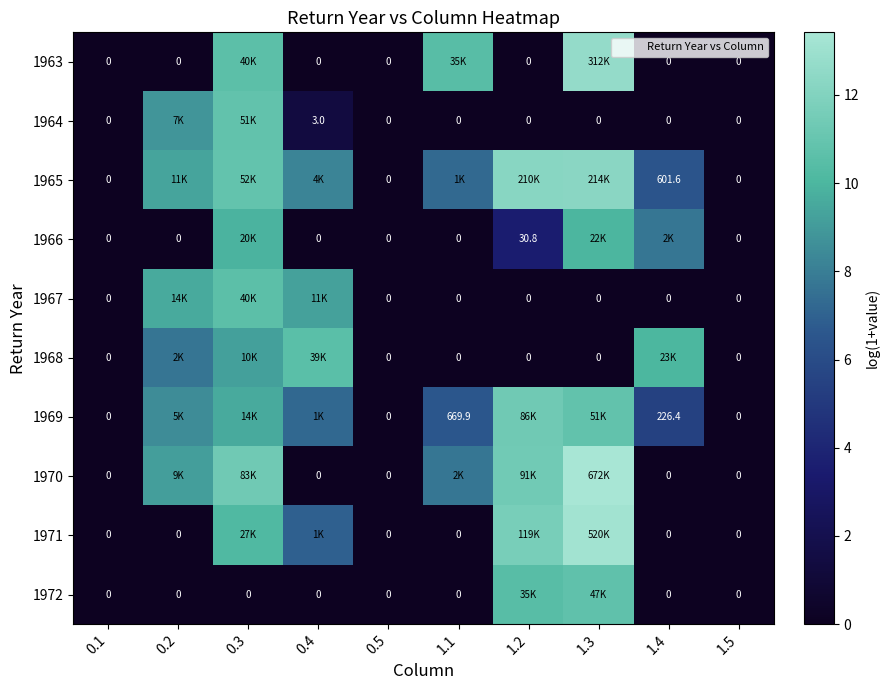

How many values in the 1972 series exceed 0?

4